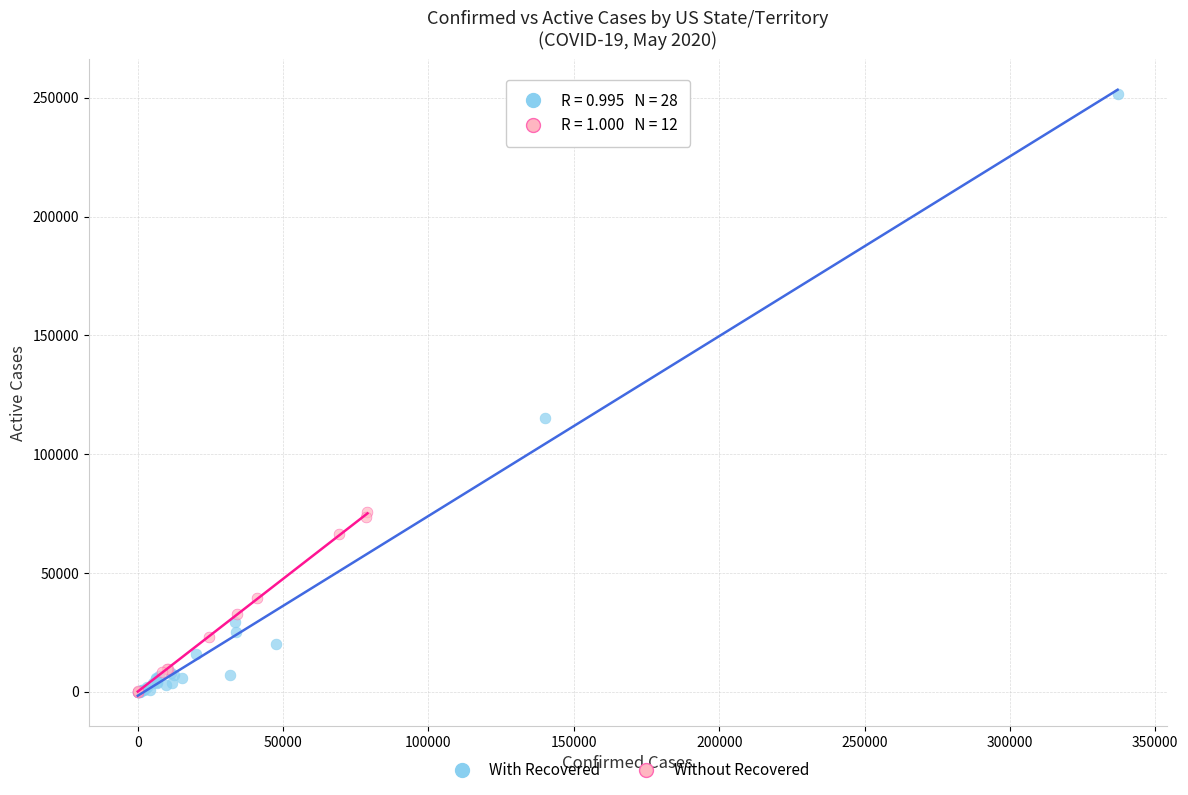

Which series contains the highest Y value?

With Recovered